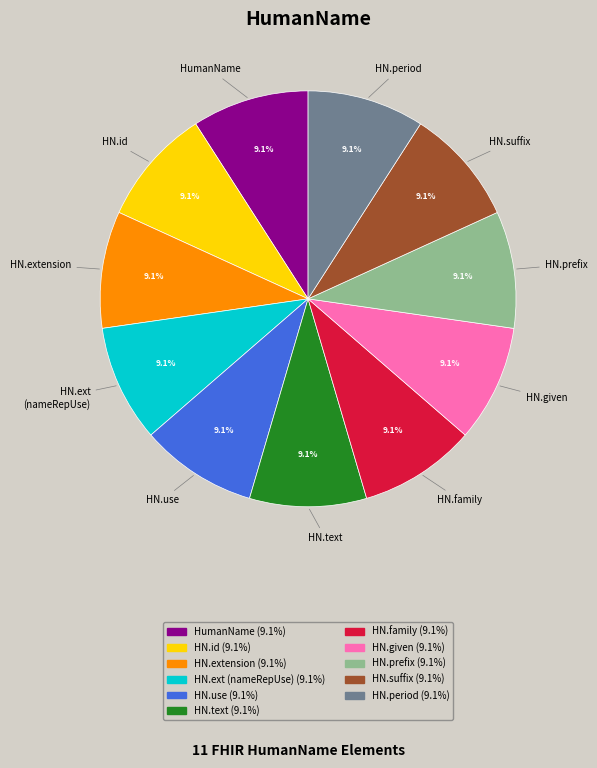

How many slices are in this pie chart?

11